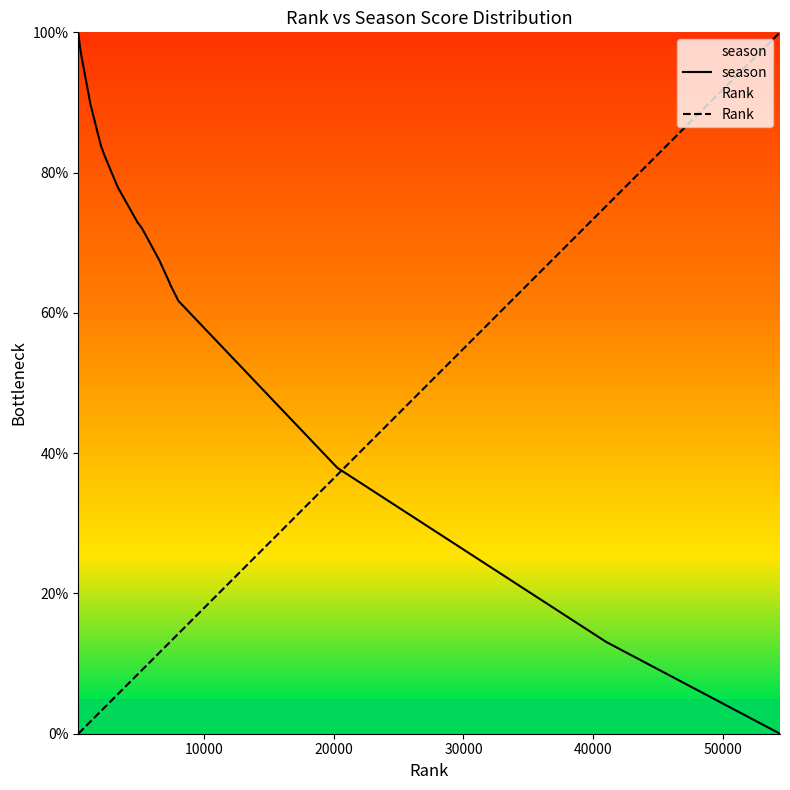

Between 60000 and 40000, which is larger?

40000